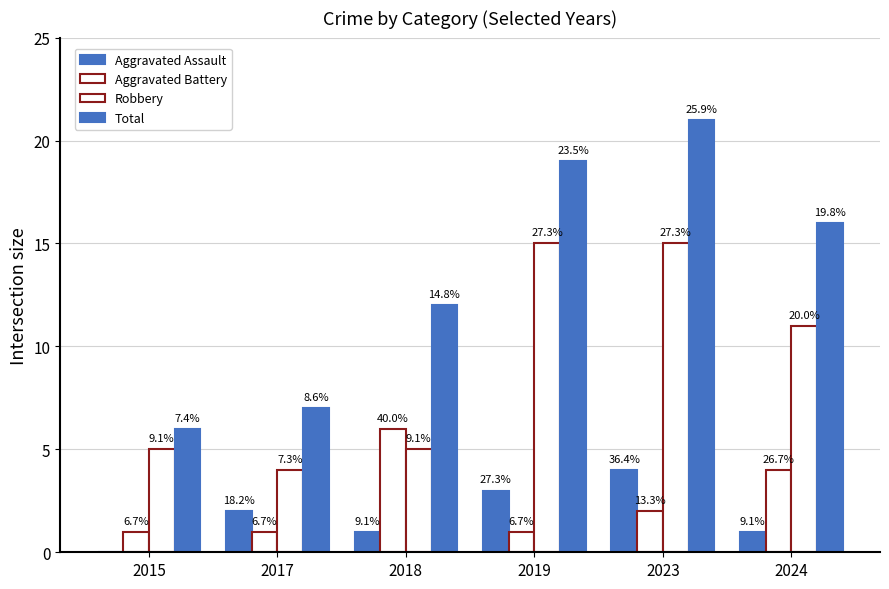

Rank the series at 2023 from highest to lowest value.

Total, Robbery, Aggravated Assault, Aggravated Battery